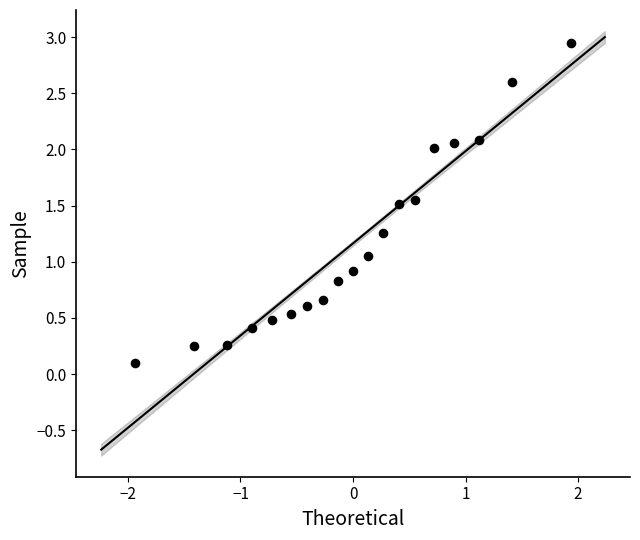

What is the range of Y values (max minus min)?

2.8